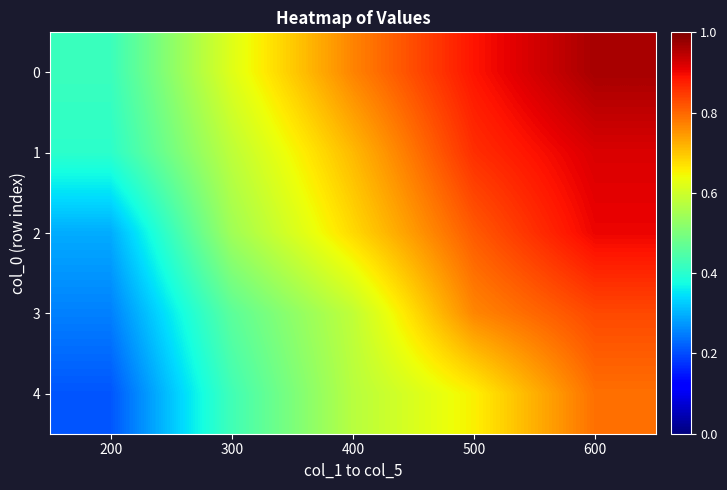

How many data points does each series have?

5